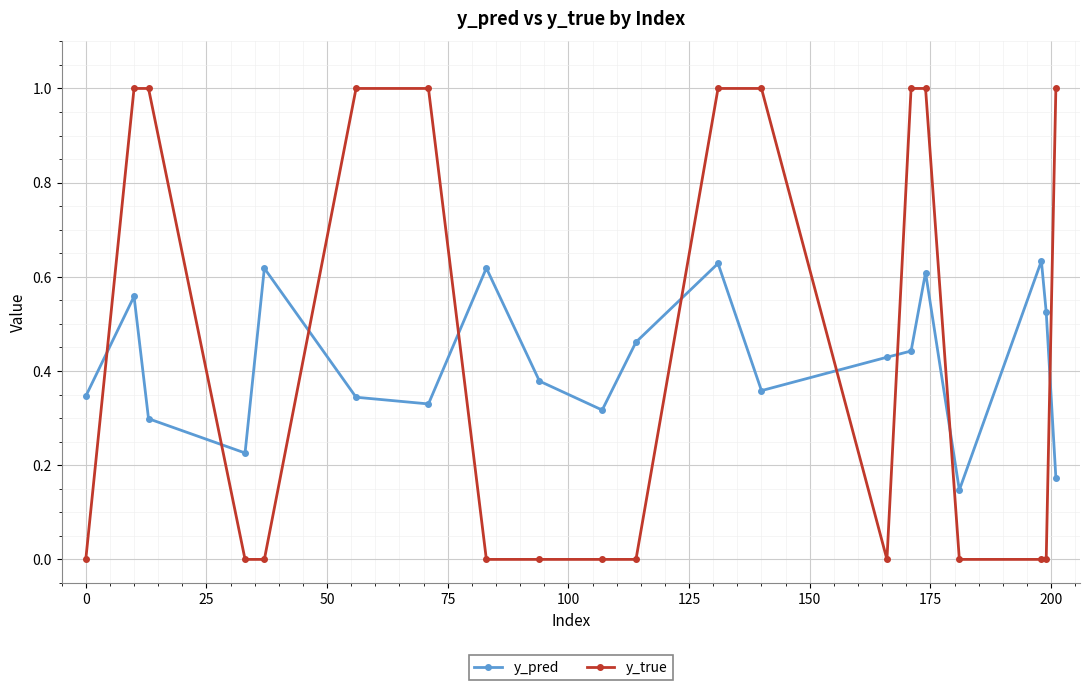

How many series are shown in this chart?

2